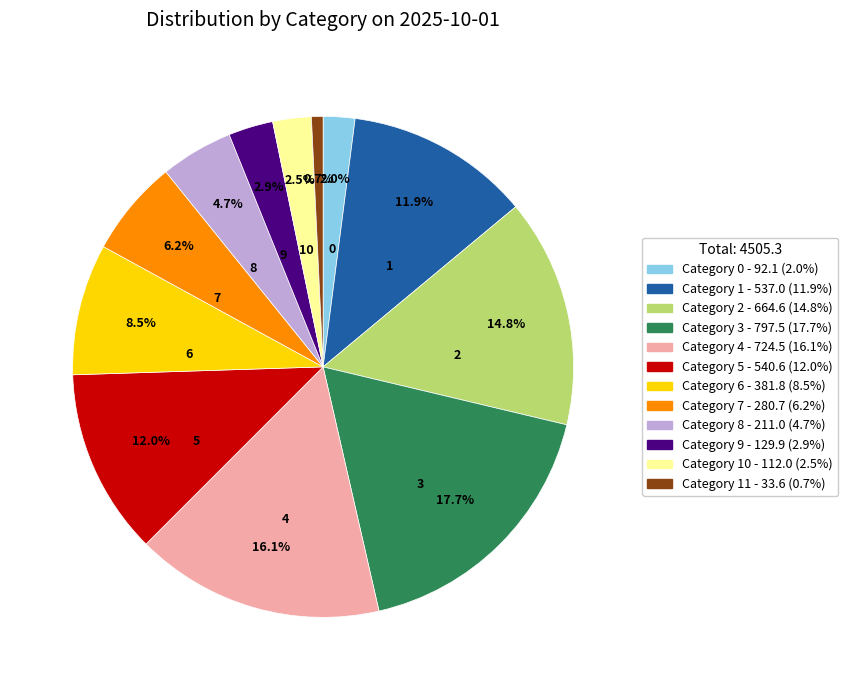

Is there any slice that represents more than half of the pie?

No